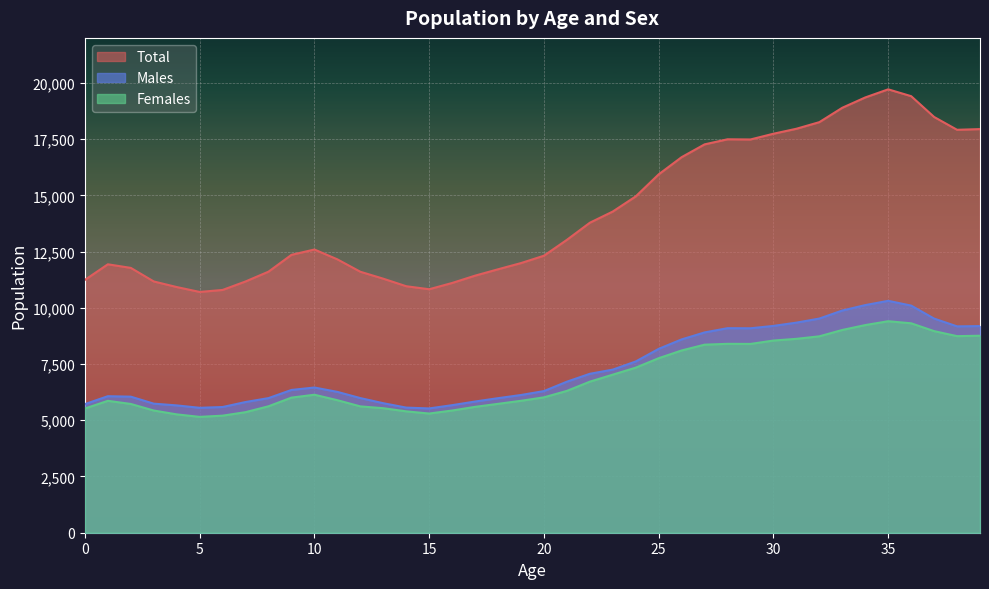

Which series has the largest range (max minus min)?

Total